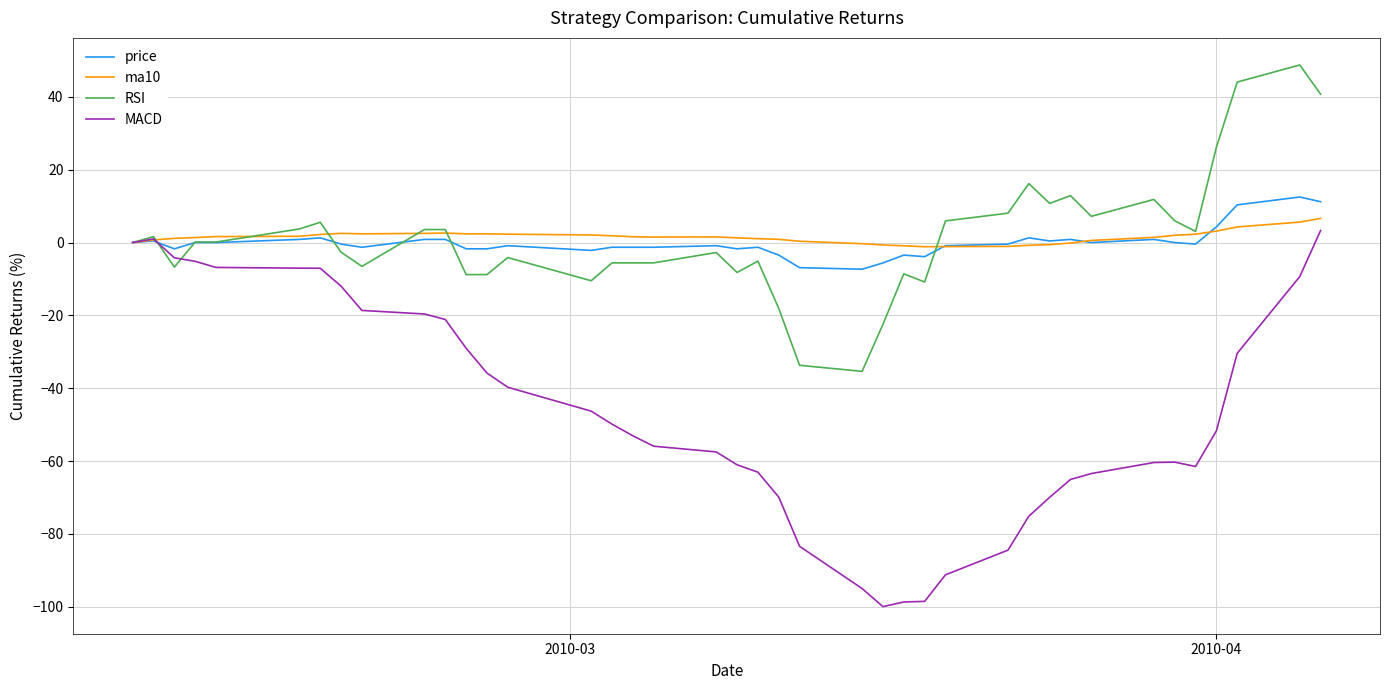

What is the lowest value of the RSI series?

-35.4